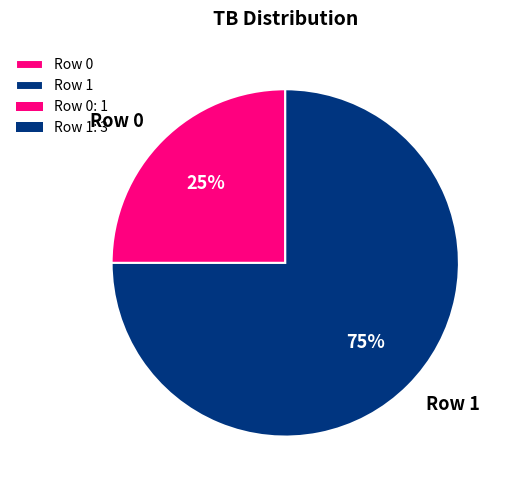

How many slices are in this pie chart?

2